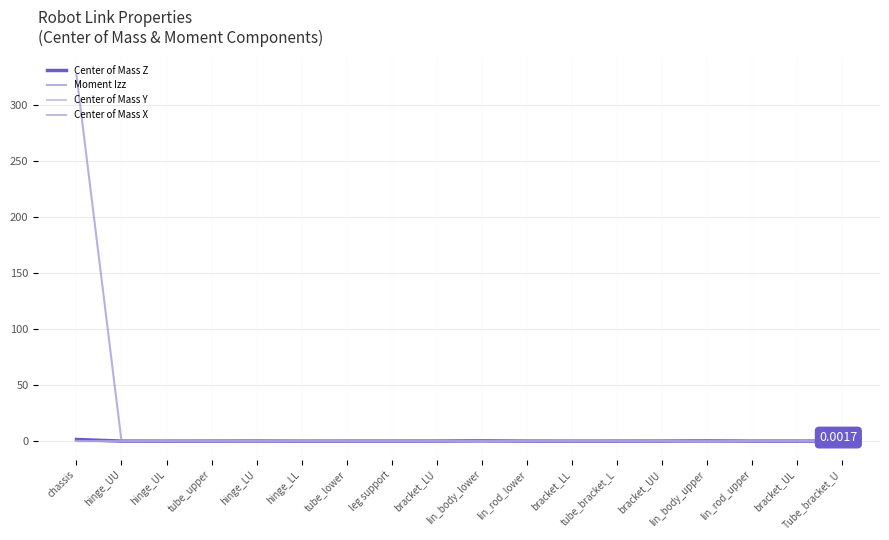

How many lines are shown in the chart?

4